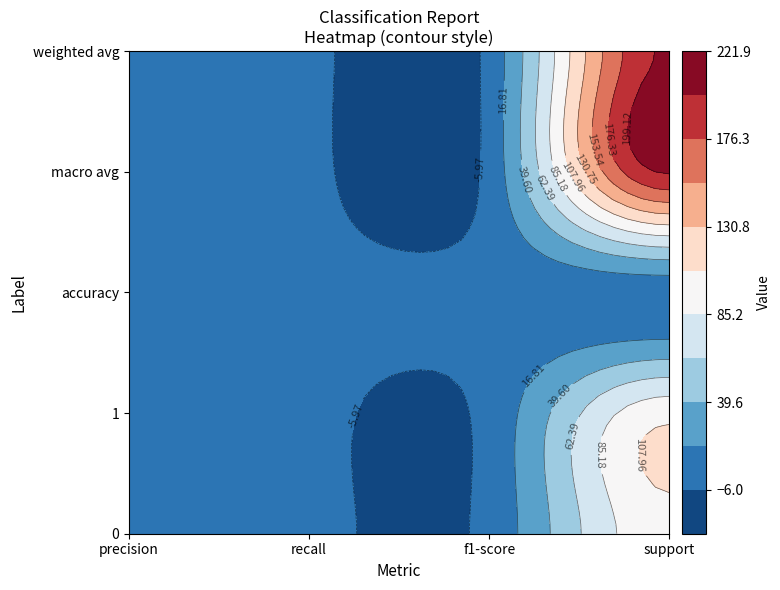

The macro avg series shows 1 at 0. True or false?

True